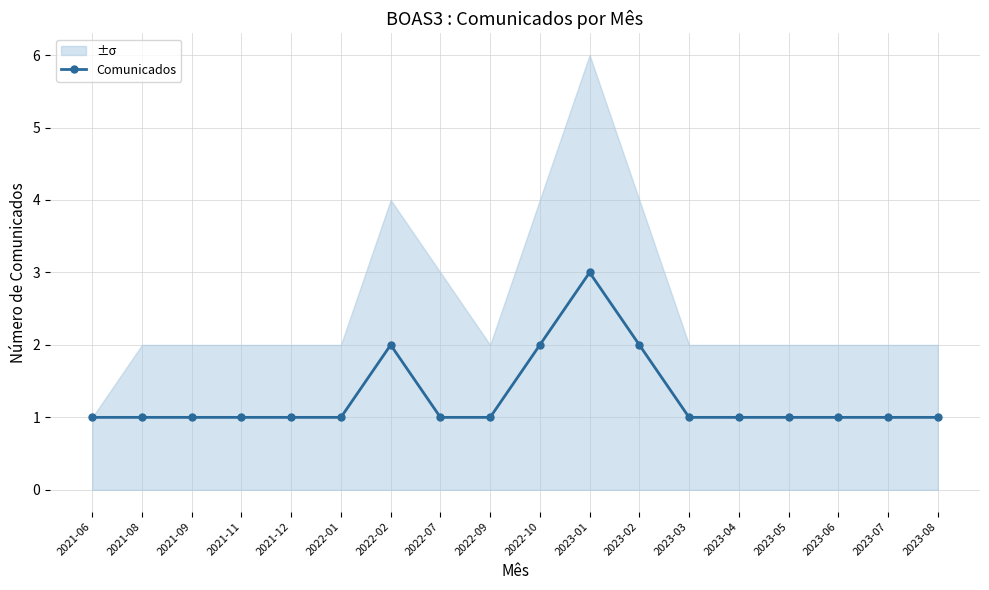

The value at 2021-12 is 1. True or false?

True